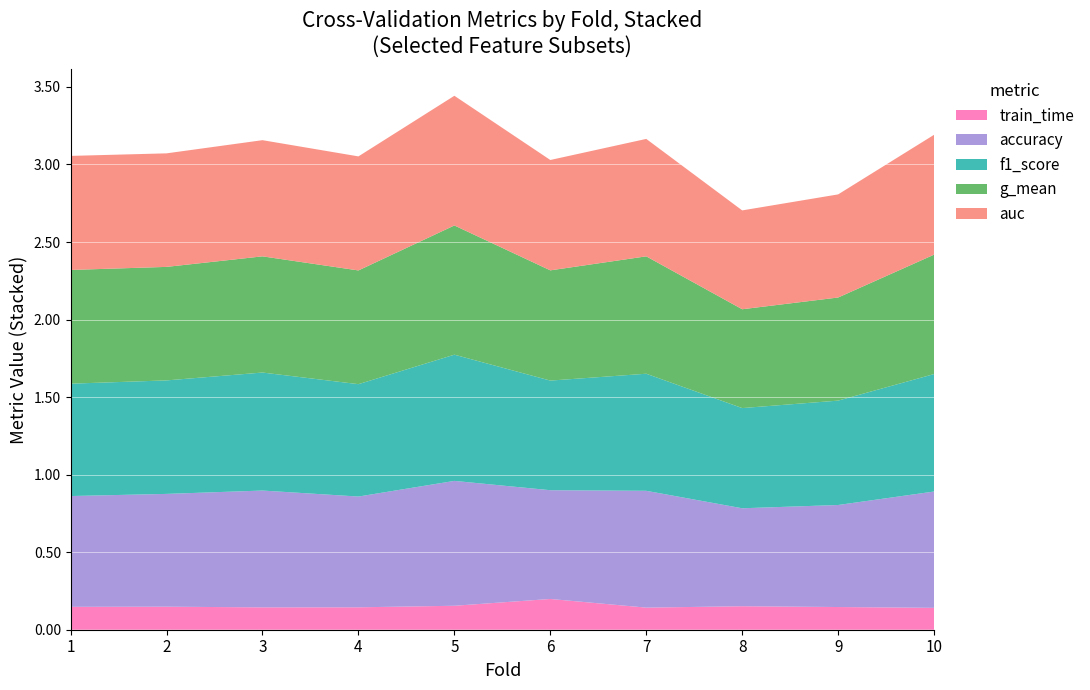

Reading left to right, list all the values displayed in this chart.

accuracy: 0.7	0.7	0.8	0.7	0.8	0.7	0.8	0.6	0.7	0.8
auc: 0.7	0.7	0.7	0.7	0.8	0.7	0.8	0.6	0.7	0.8
f1_score: 0.7	0.7	0.8	0.7	0.8	0.7	0.8	0.6	0.7	0.8
g_mean: 0.7	0.7	0.7	0.7	0.8	0.7	0.8	0.6	0.7	0.8
train_time: 0.1	0.1	0.1	0.1	0.2	0.2	0.1	0.2	0.1	0.1